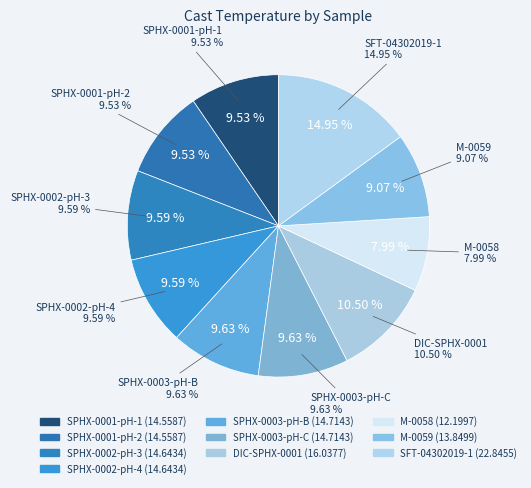

Is there a majority slice in this chart?

No